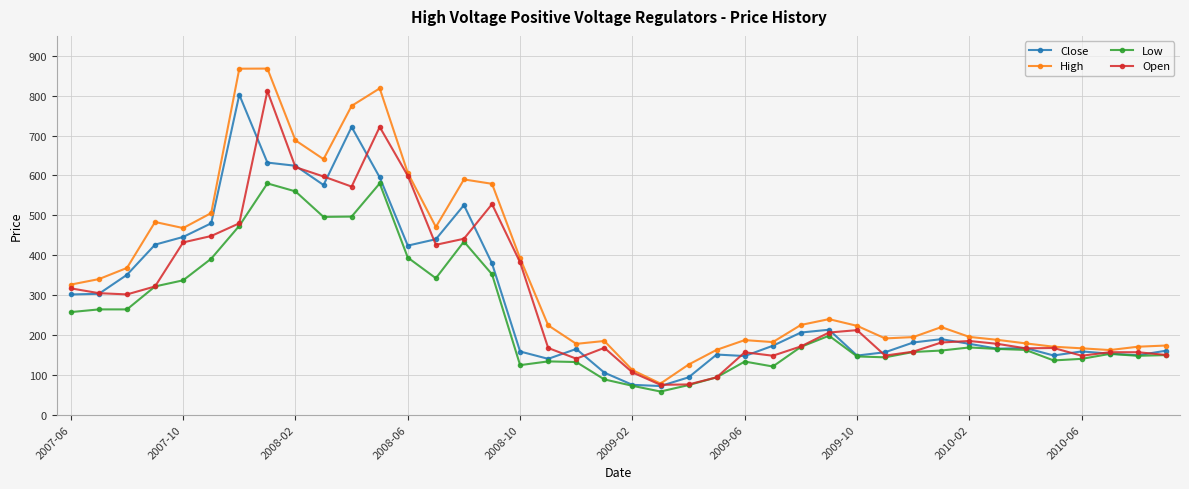

True or false: Low and High intersect in this chart.

False